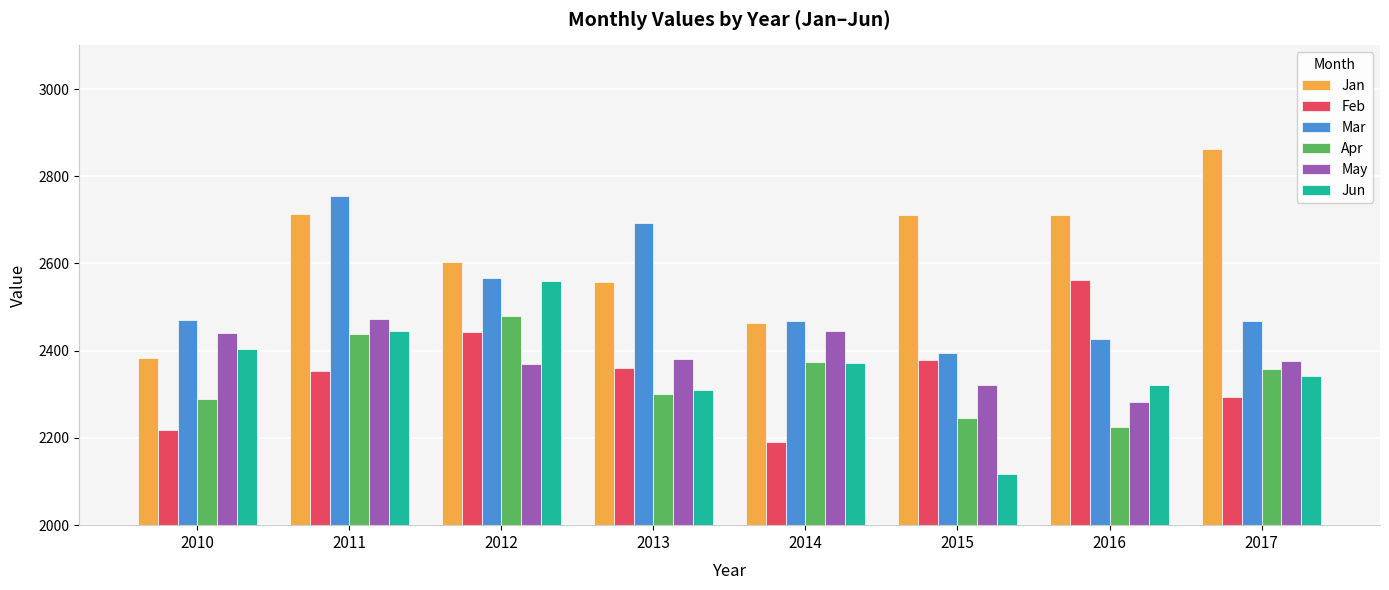

Which series has the largest total across all categories?

Jan